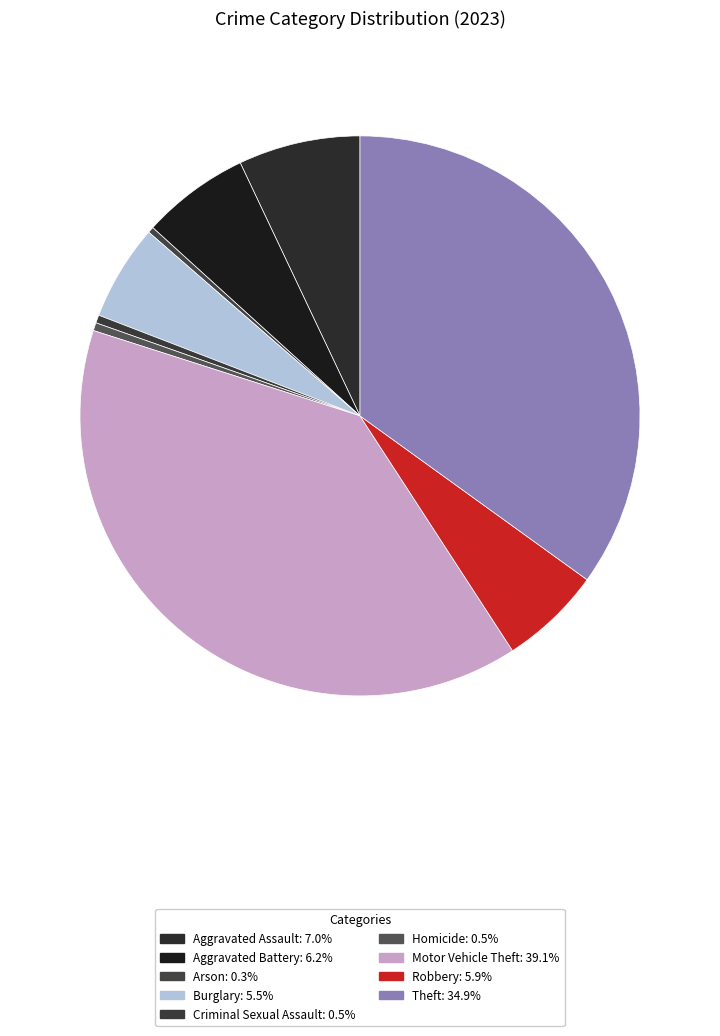

To the nearest percent, what portion does Aggravated Assault represent?

7%